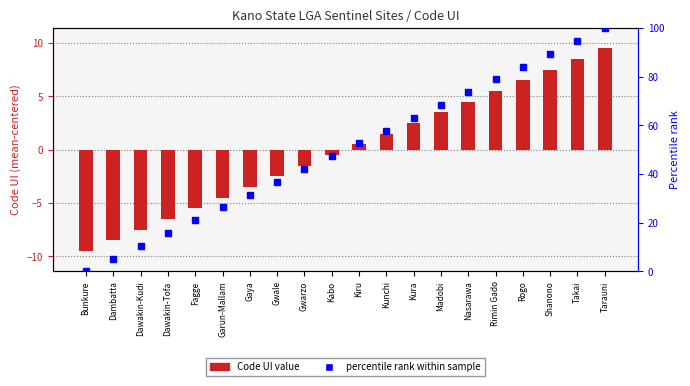

True or false: the data shows -4.4 at Bunkure.

False